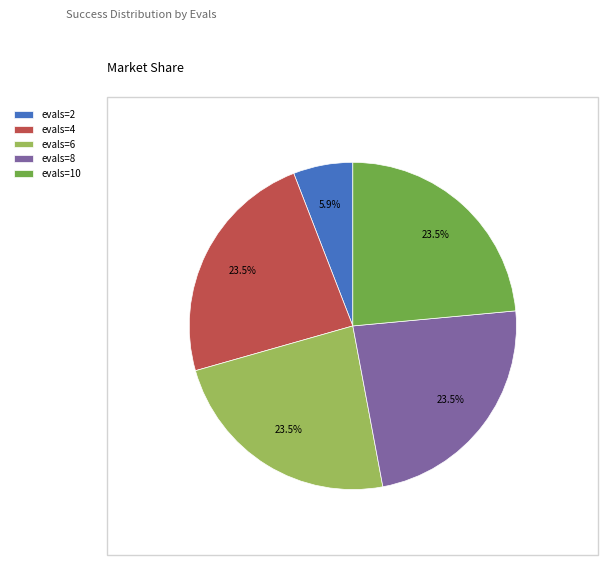

Which category has the smallest portion of the pie?

evals=2